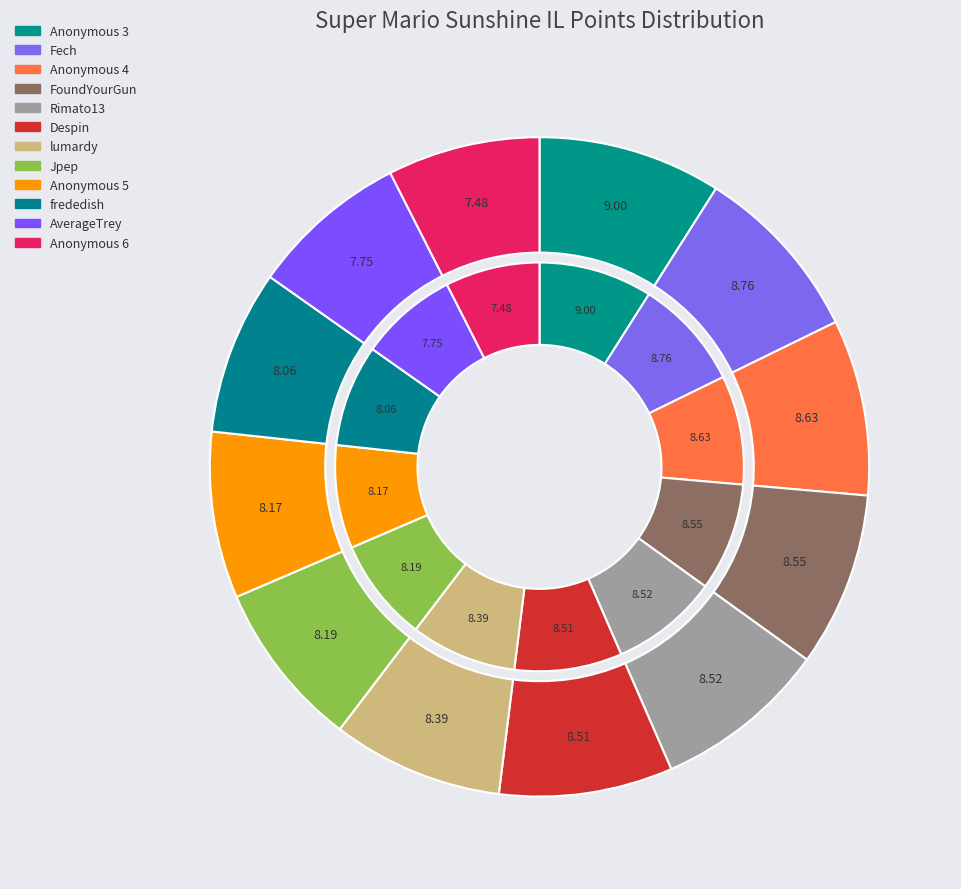

To the nearest percent, what percentage of the pie is Anonymous 6?

7%